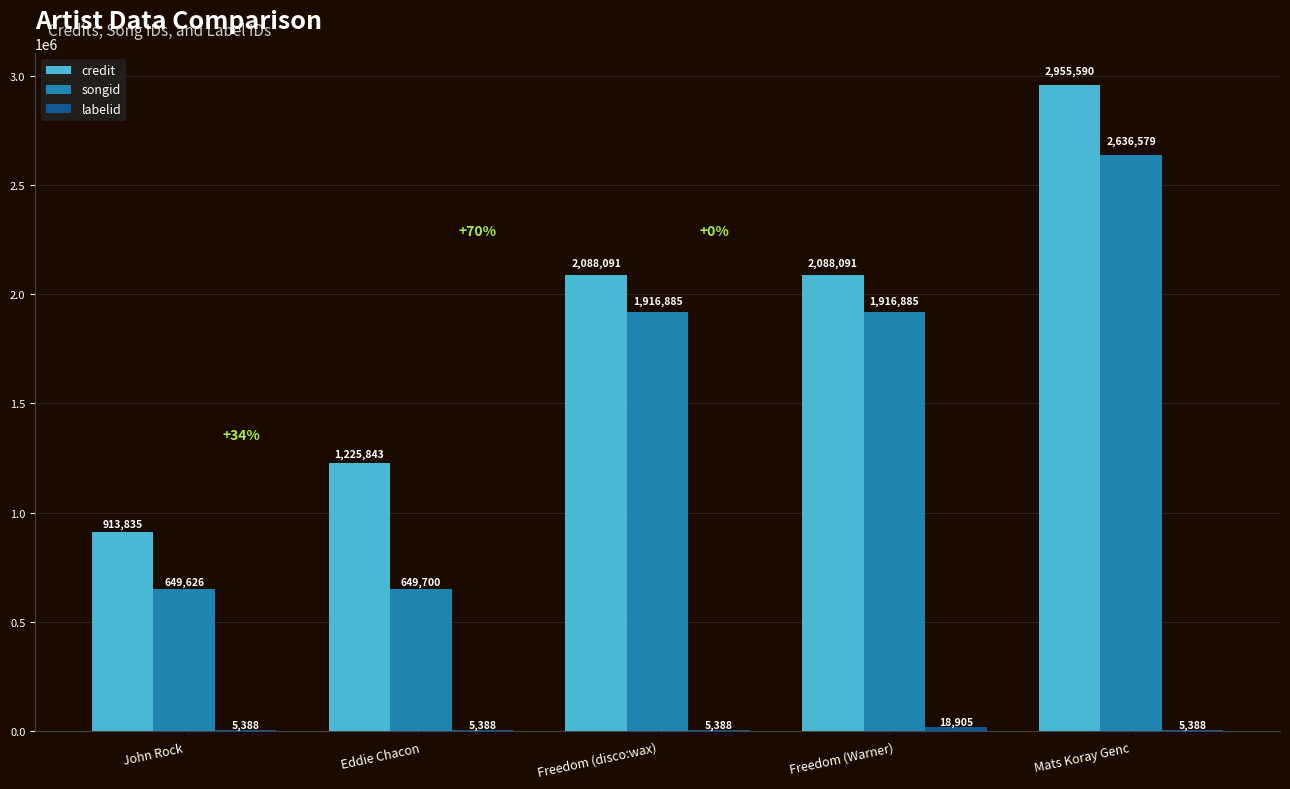

How many groups of bars are there?

5